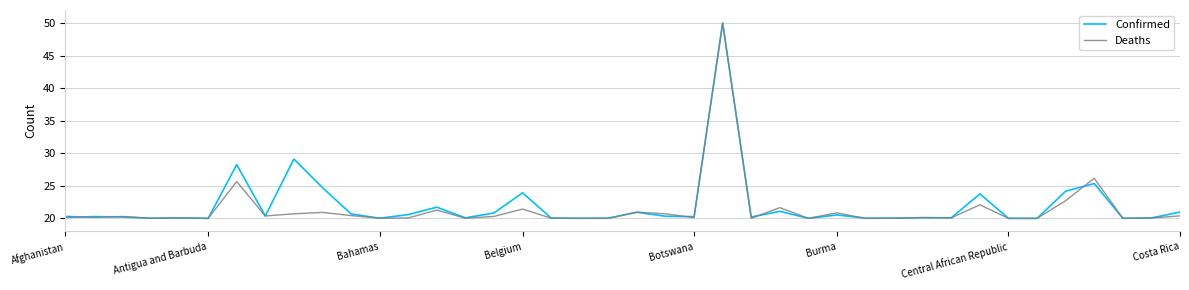

What is the smallest value displayed?

20.0